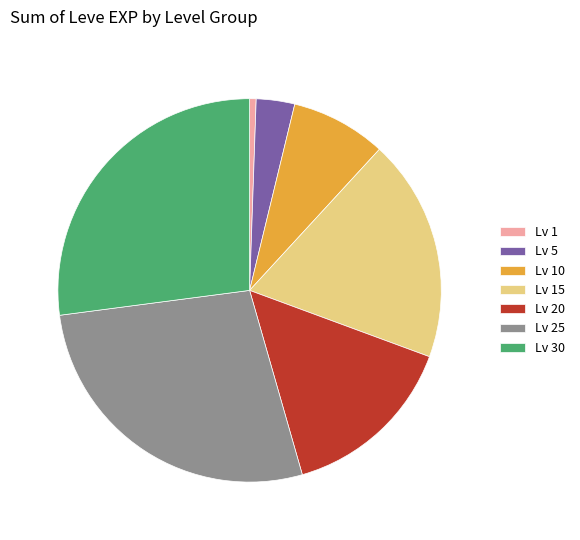

The Lv 30 slice represents 27% of the pie. True or false?

True